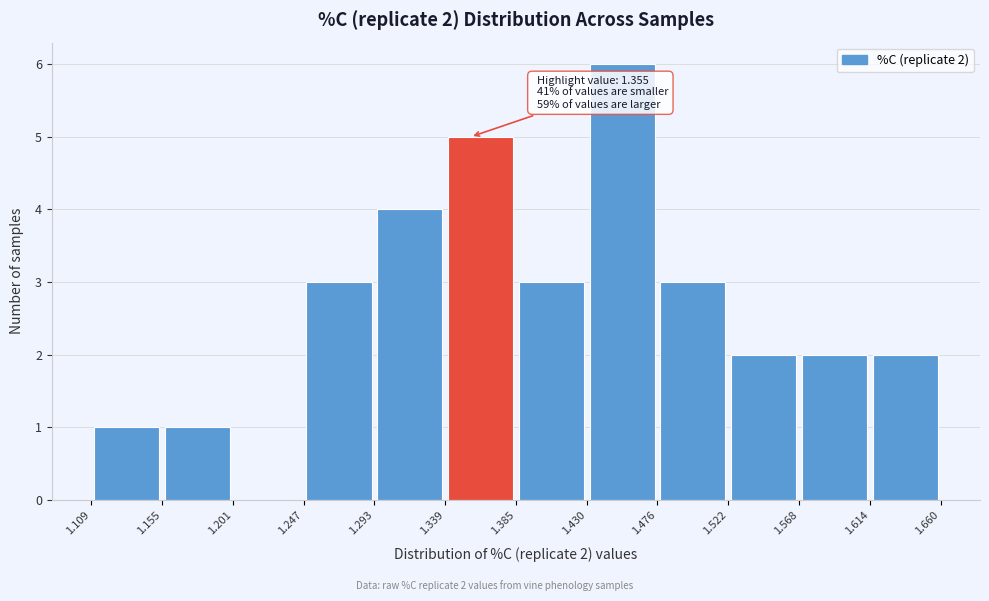

Over which range of the x-axis is the bar tallest?

1.430 to 1.476